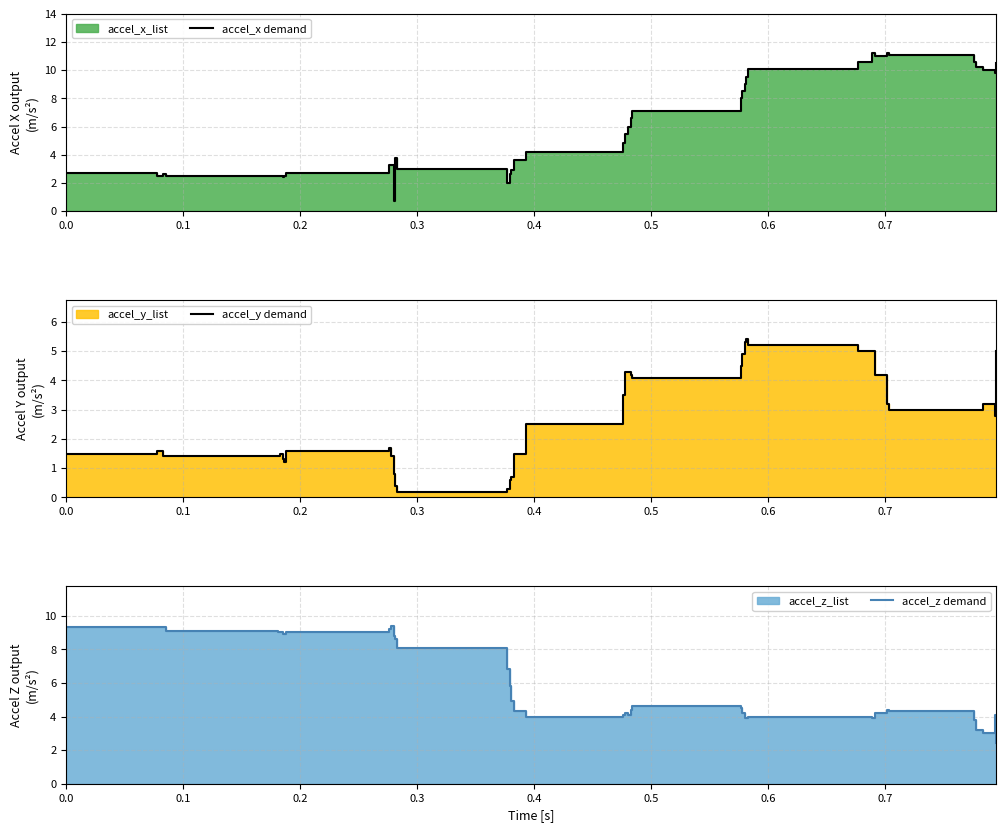

What is the sum of all accel_y demand values?

107.6